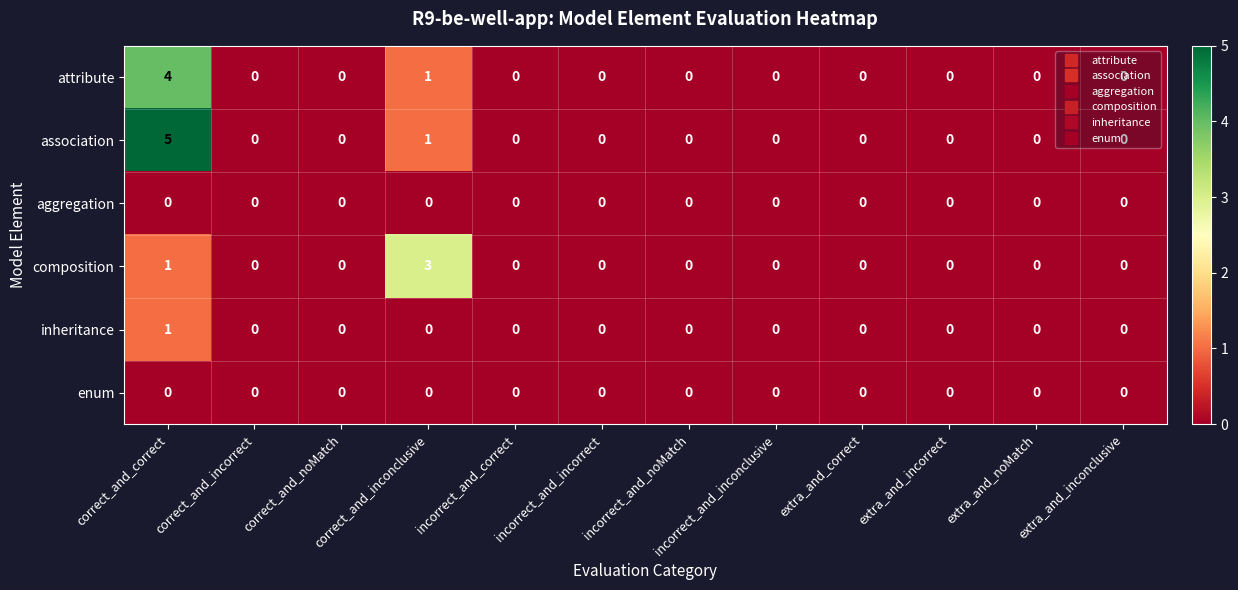

Count the attribute values in the range 0 to 1.

11